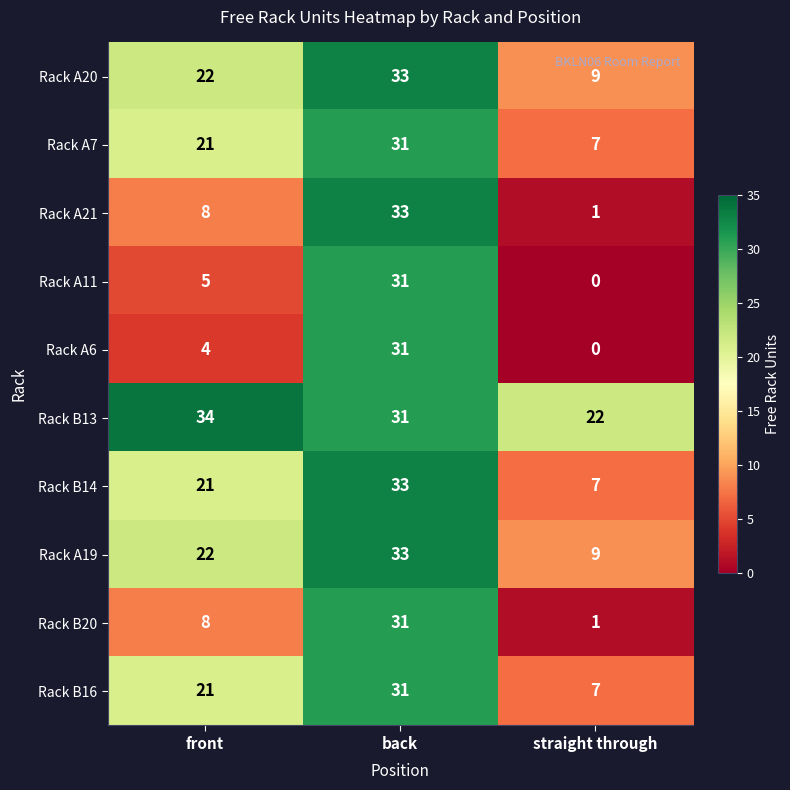

What is the difference between the Rack A21 values at straight through and front?

7